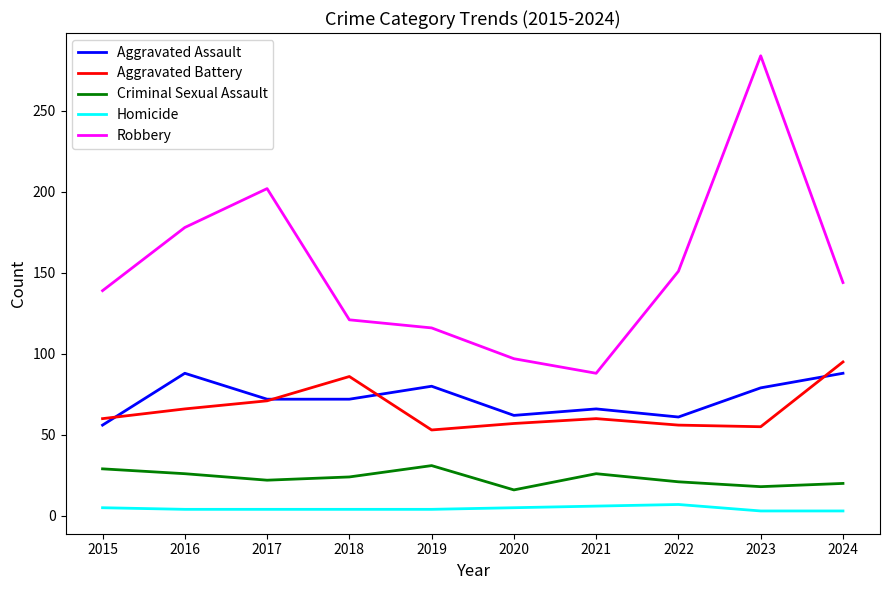

True or false: Criminal Sexual Assault has a value of 16 at 2020.

True